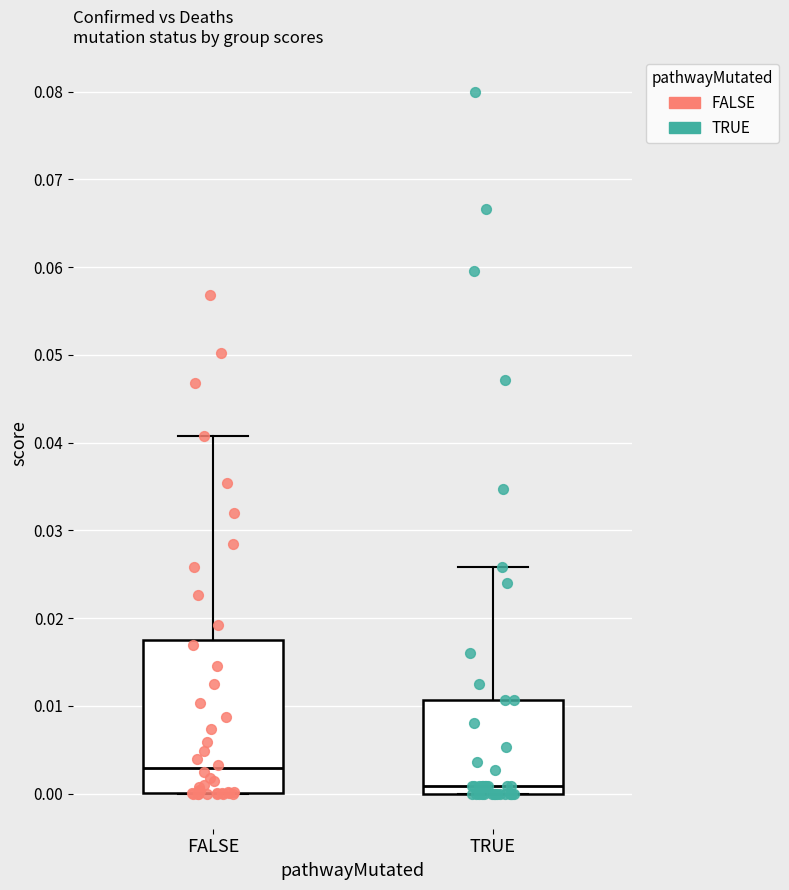

Which box's median line is the lowest?

TRUE